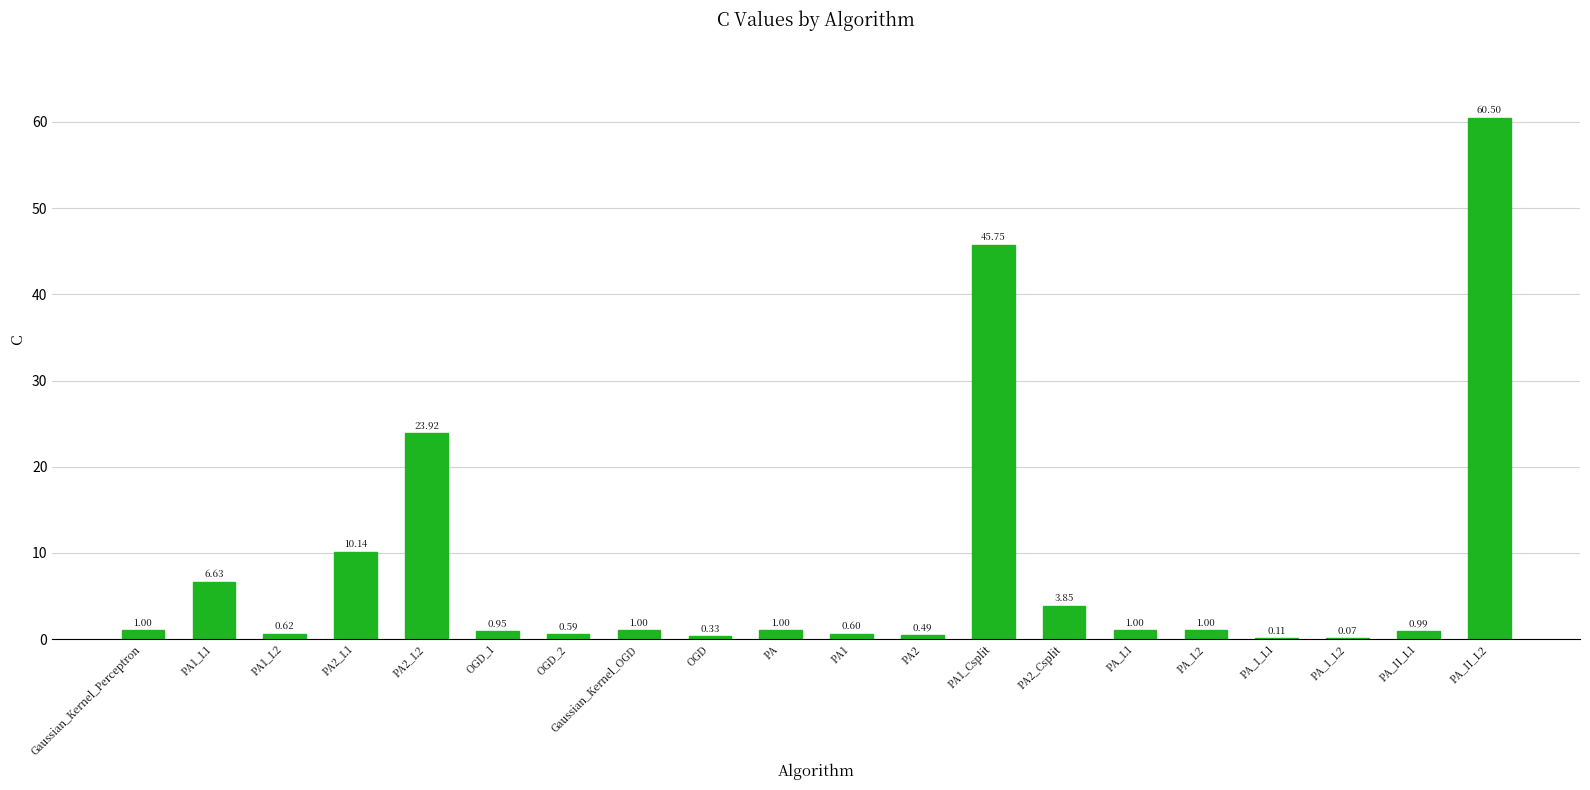

What is the sum of all values?

160.5